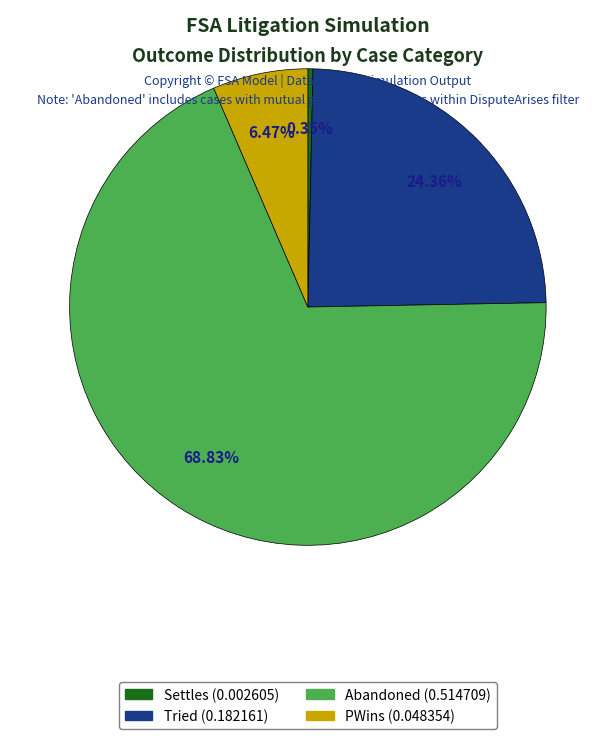

To the nearest percent, what percentage of the pie is PWins?

6%